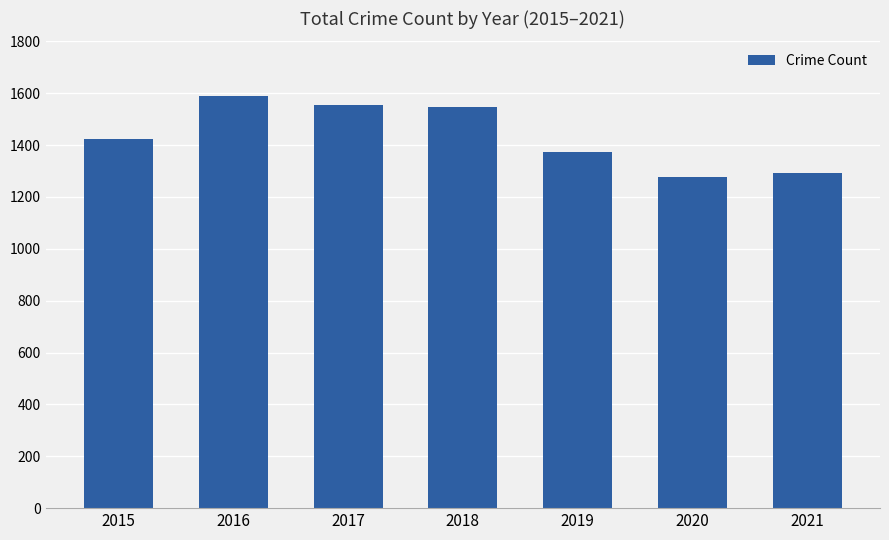

What value does the data have at 2019?

1374